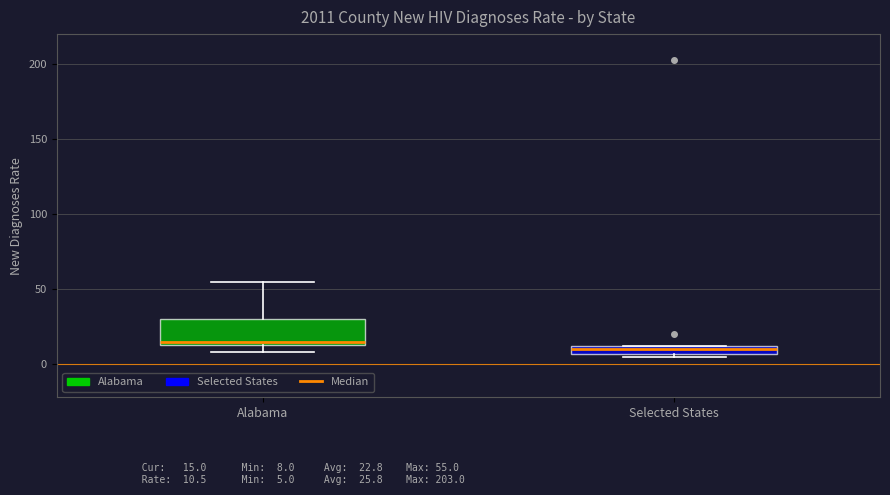

Which box is the tallest, from its lower edge to its upper edge?

Alabama